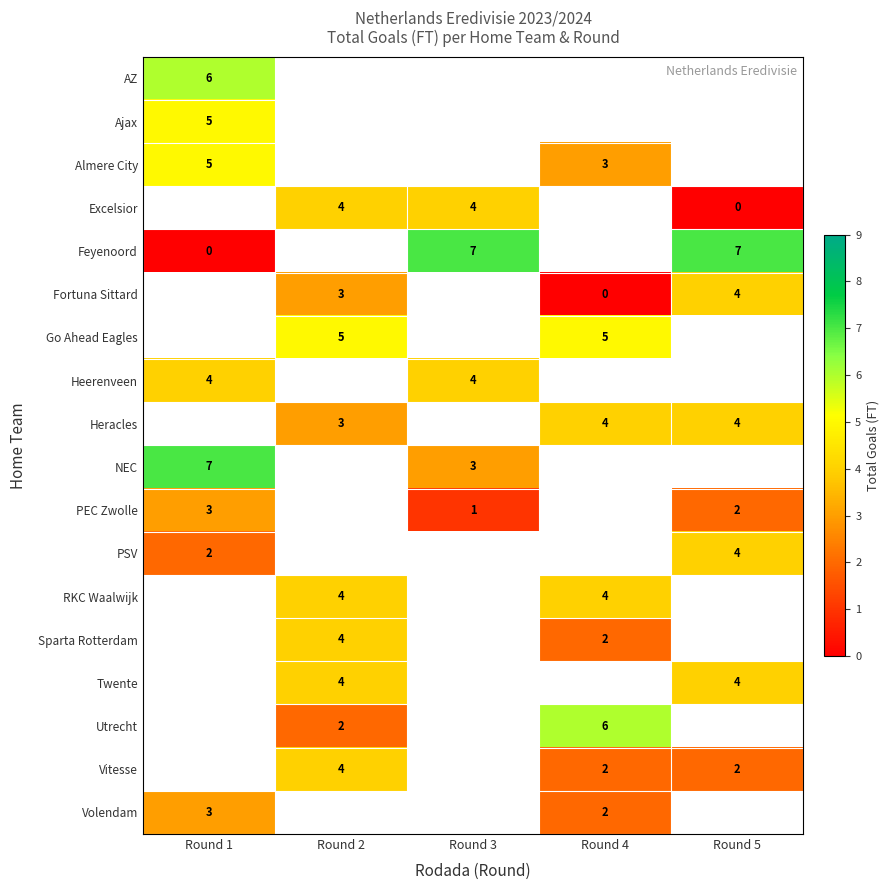

Between Round 4 and Round 1, which is larger?

Round 1